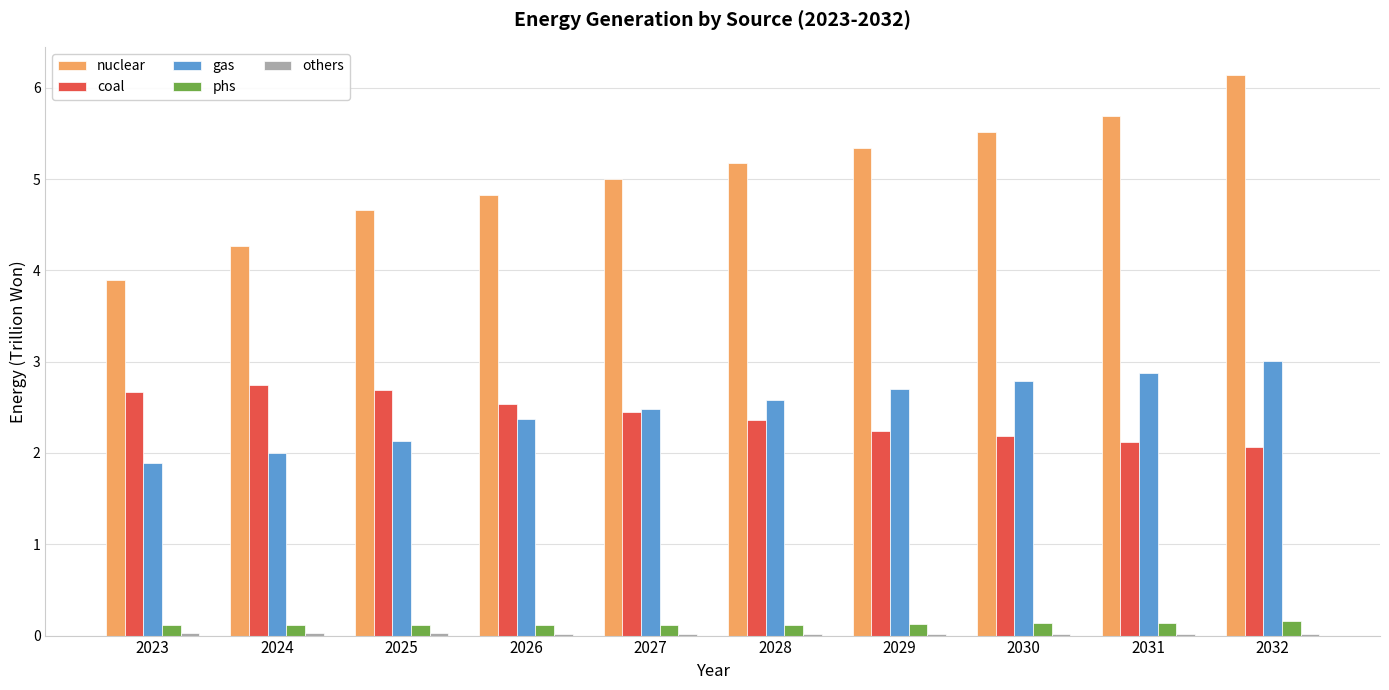

The value of gas at 2031 is 2.9. True or false?

True